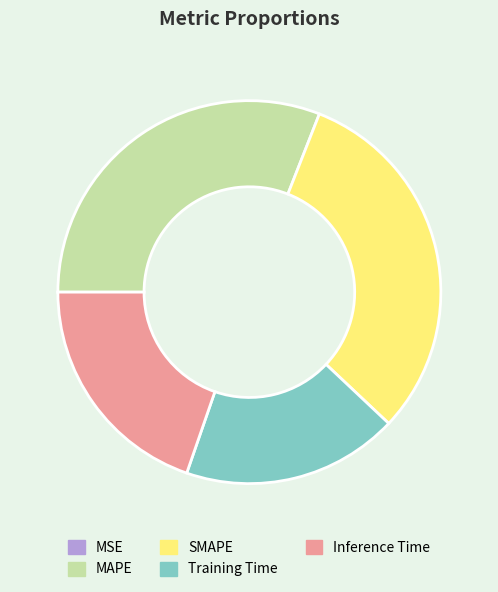

Is there any slice that represents more than half of the pie?

No